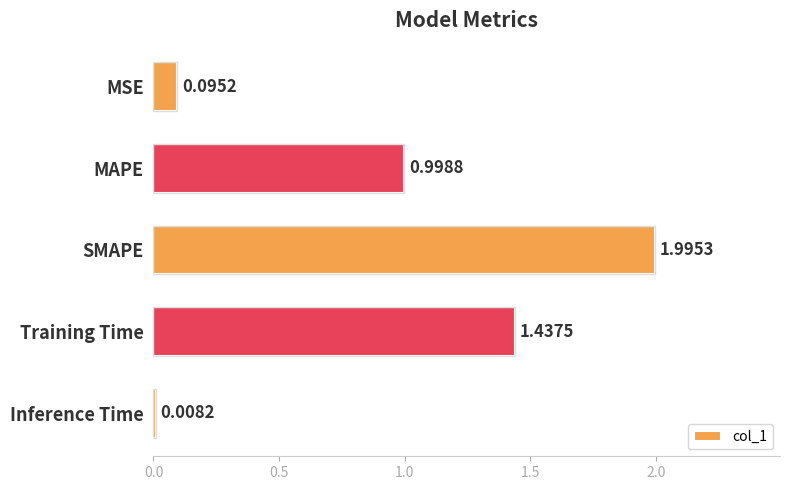

Does the chart contain any negative values?

No